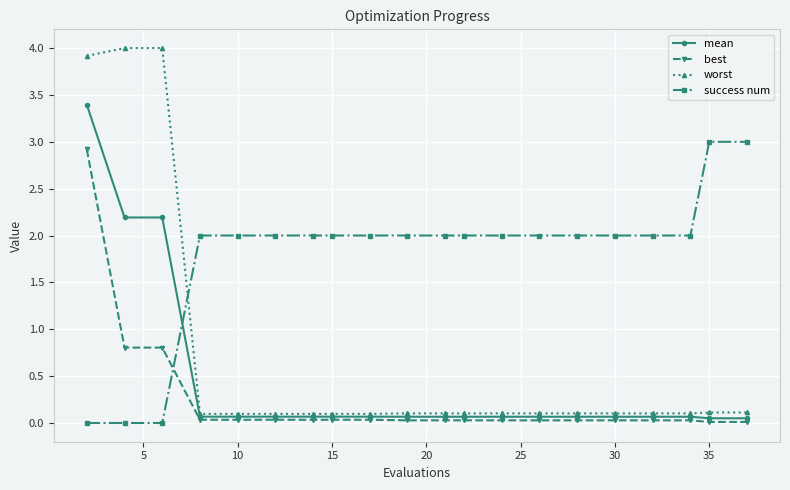

Which series has the largest total across all categories?

success num